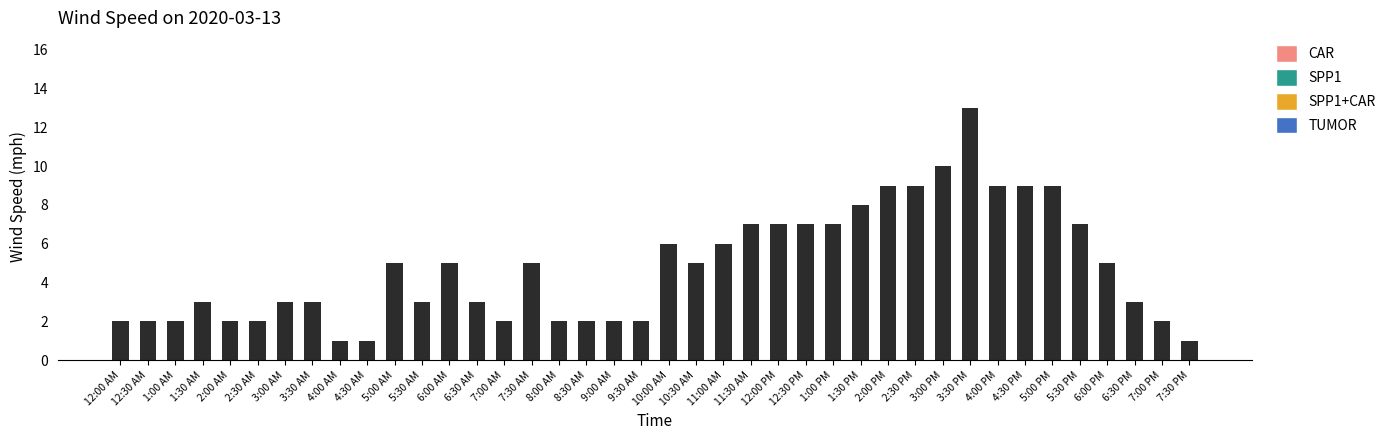

The chart shows a value of 2 at 12:30 AM. True or false?

True